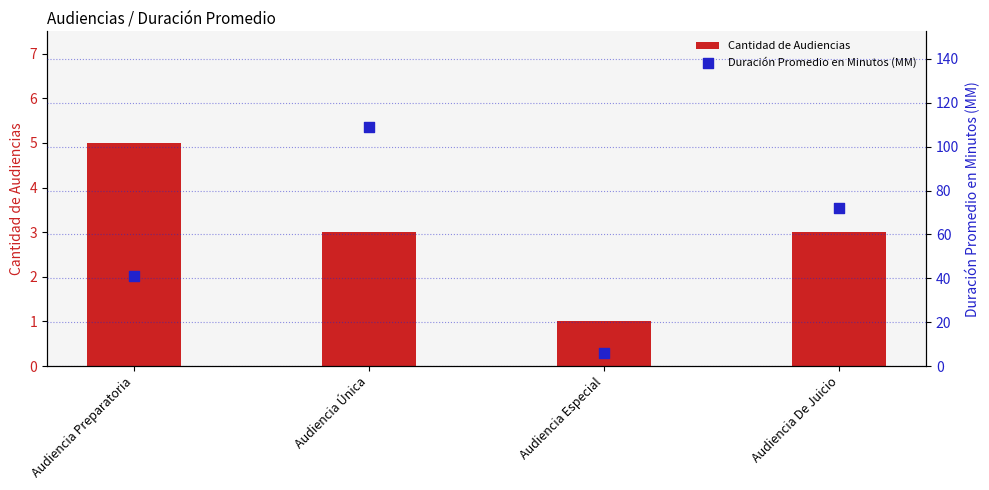

Which series reaches the minimum Y coordinate?

Cantidad de Audiencias